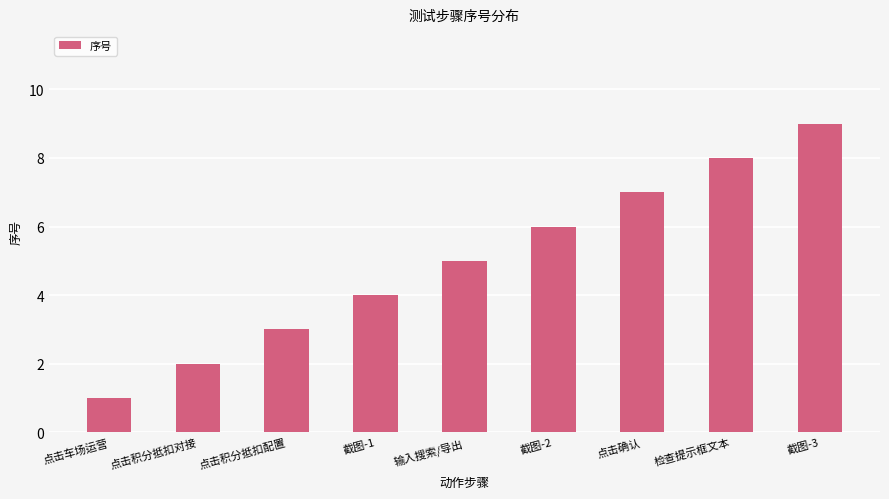

Between 截图-1 and 点击积分抵扣配置, which is larger?

截图-1